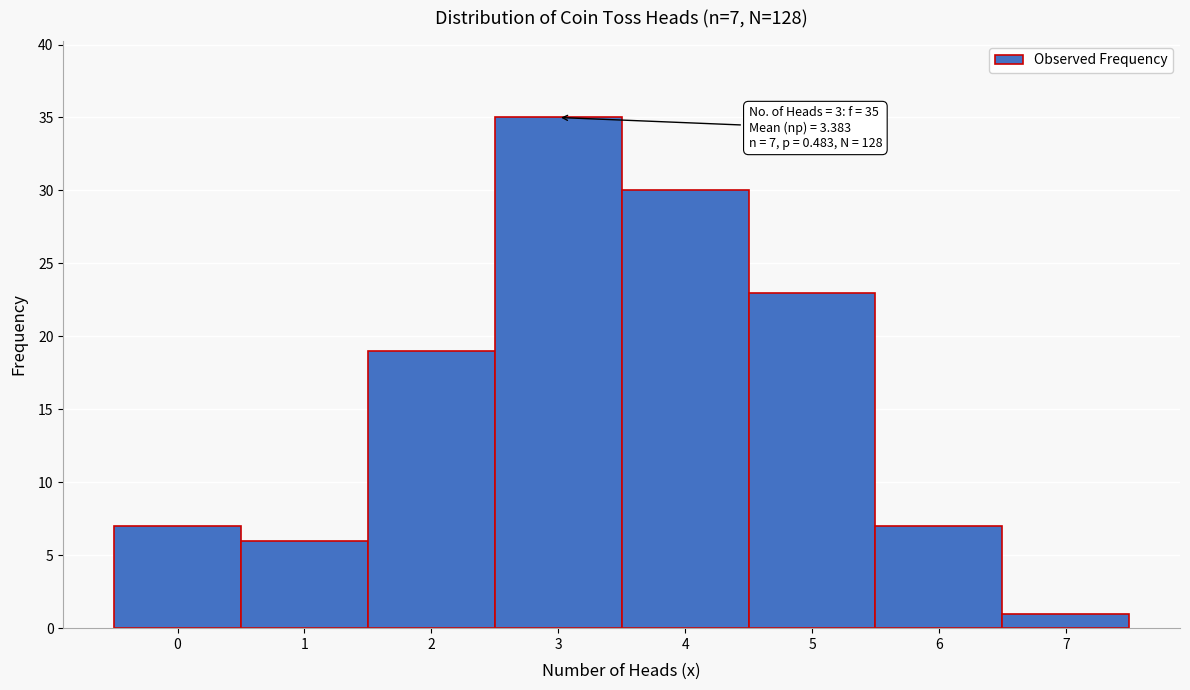

Which range on the x-axis has the tallest bar?

2.5 to 3.5